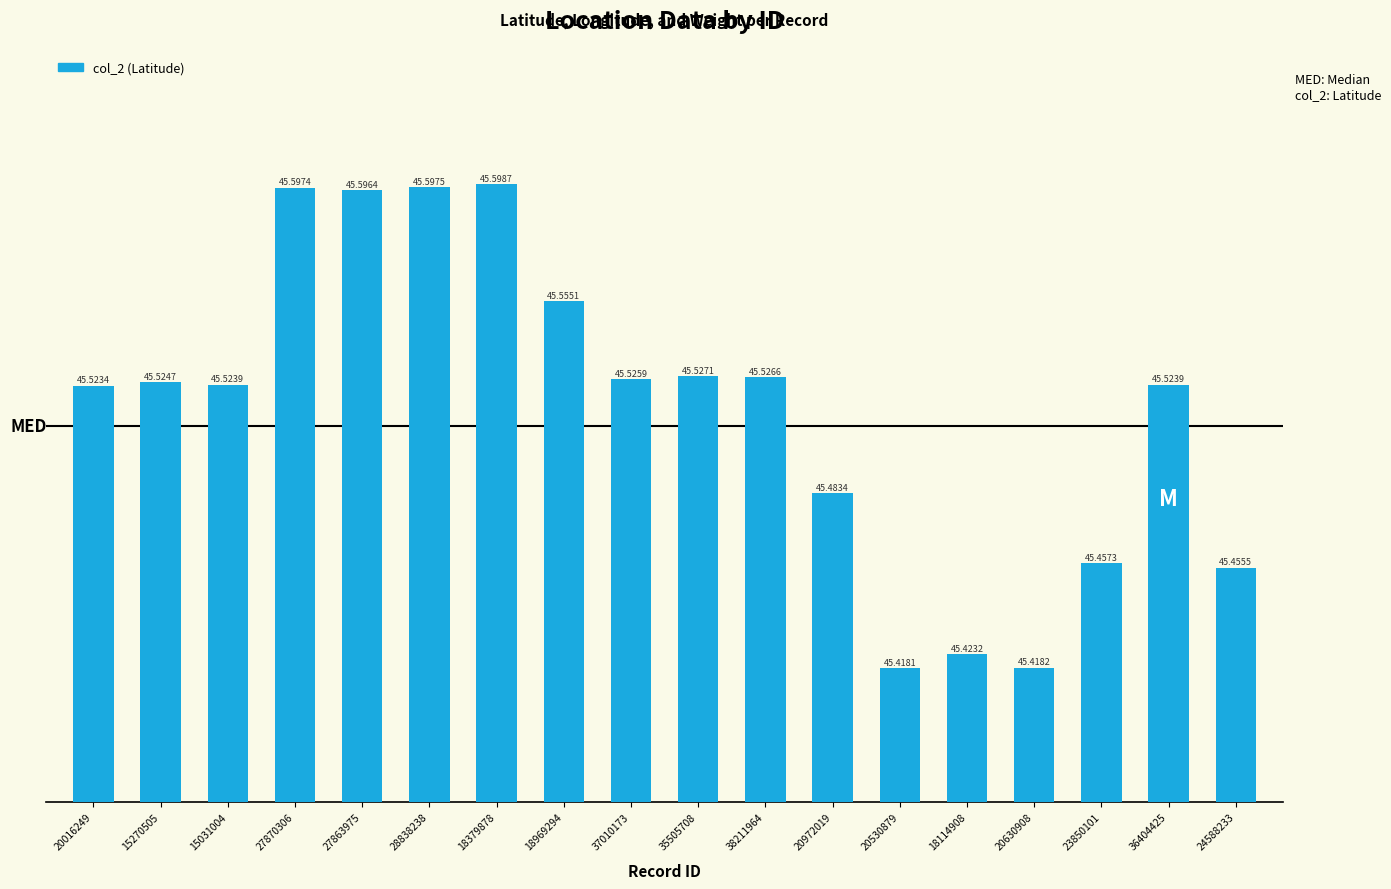

Reading left to right, transcribe all the data shown in this chart.

45.5	45.5	45.5	45.6	45.6	45.6	45.6	45.6	45.5	45.5	45.5	45.5	45.4	45.4	45.4	45.5	45.5	45.5